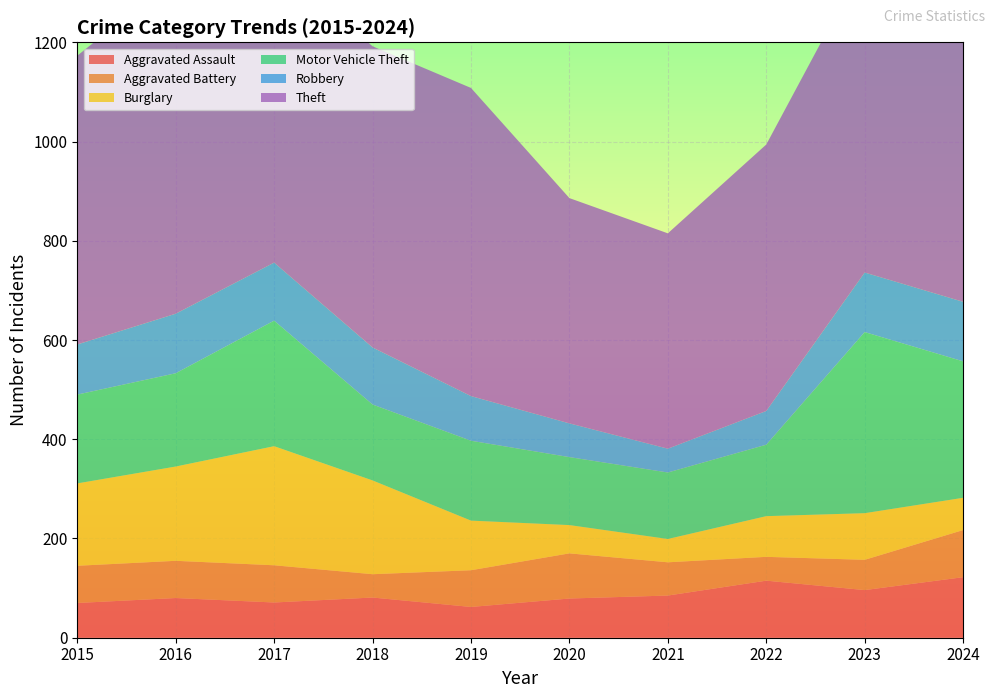

Reading right to left, list all the values displayed in this chart.

Aggravated Assault: 122	96	115	85	79	62	81	71	80	70
Aggravated Battery: 95	61	48	67	91	74	47	75	75	75
Burglary: 65	94	82	47	57	100	189	240	190	166
Motor Vehicle Theft: 275	365	144	134	137	161	153	253	188	179
Robbery: 120	120	68	48	68	90	115	117	120	101
Theft: 785	628	537	434	454	621	607	607	679	582